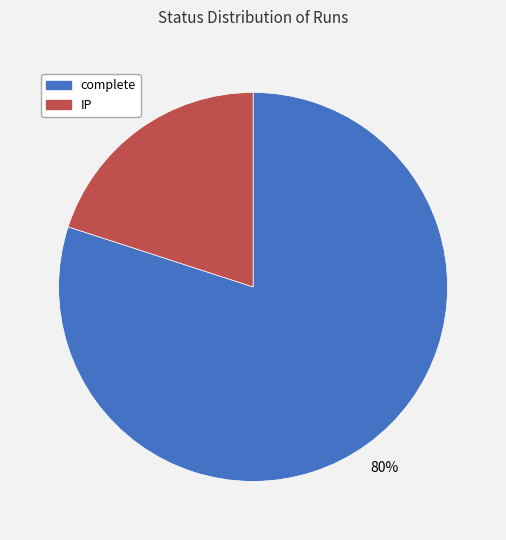

To the nearest percent, what is the difference between the largest and smallest slice percentages?

60%